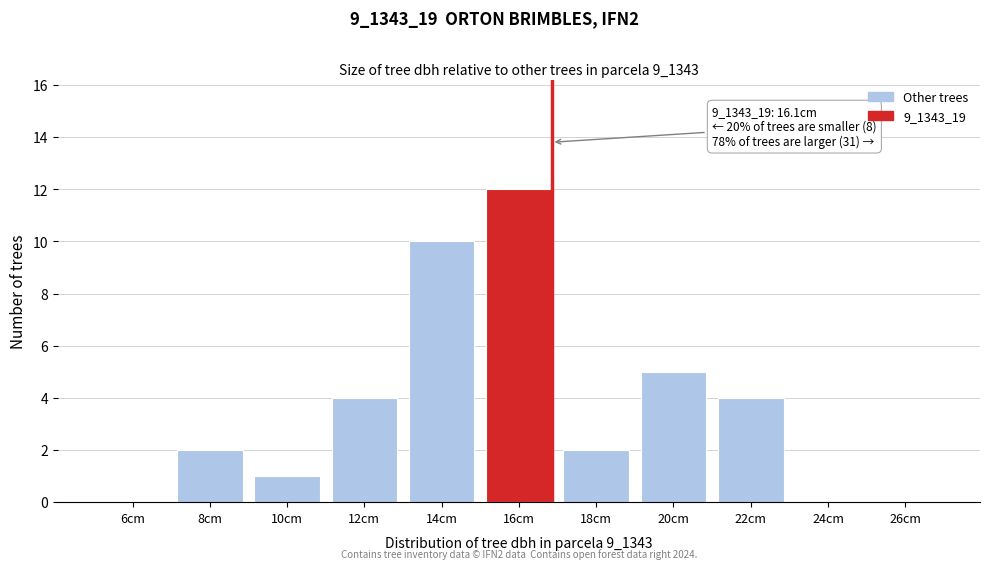

Reading right to left, list all the values displayed in this chart.

26cm=0	24cm=0	22cm=4	20cm=5	18cm=2	16cm=12	14cm=10	12cm=4	10cm=1	8cm=2	6cm=0